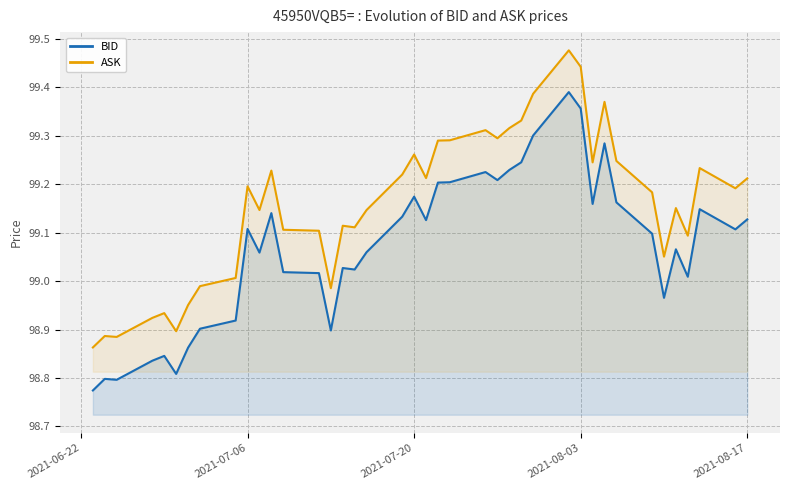

What is the minimum value shown in the chart?

98.8